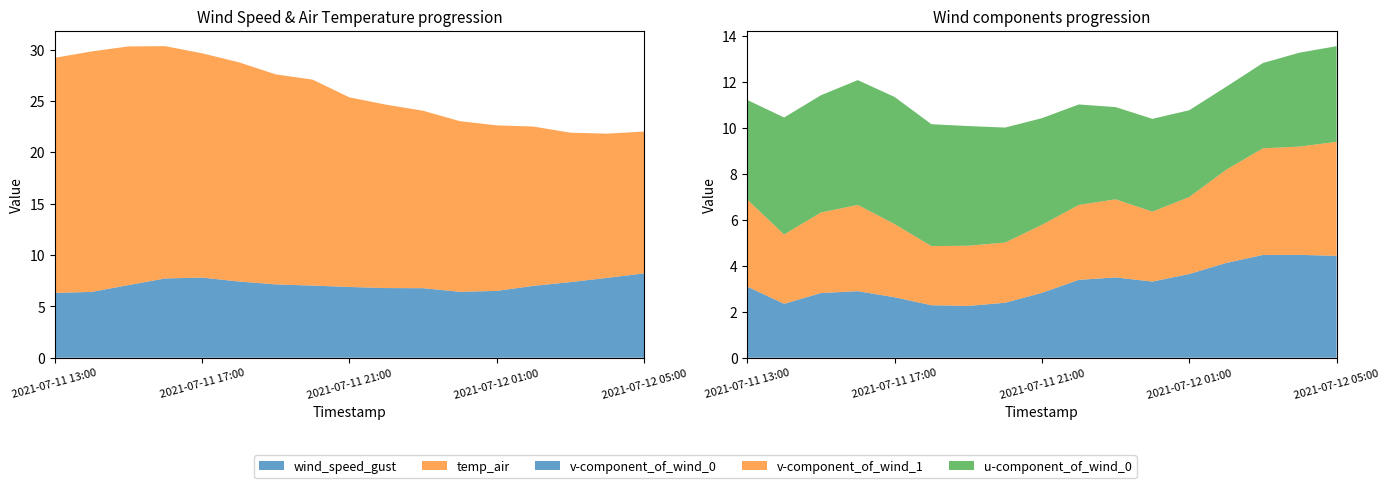

Reading left to right, what are all the values shown in this chart?

wind_speed_gust: 2021-07-11 13:00=6.3	2021-07-11 14:00=6.4	2021-07-11 15:00=7.1	2021-07-11 16:00=7.7	2021-07-11 17:00=7.8	2021-07-11 18:00=7.4	2021-07-11 19:00=7.1	2021-07-11 20:00=7.0	2021-07-11 21:00=6.9	2021-07-11 22:00=6.8	2021-07-11 23:00=6.8	2021-07-12 00:00=6.4	2021-07-12 01:00=6.5	2021-07-12 02:00=7.0	2021-07-12 03:00=7.4	2021-07-12 04:00=7.8	2021-07-12 05:00=8.2
temp_air: 2021-07-11 13:00=22.9	2021-07-11 14:00=23.4	2021-07-11 15:00=23.2	2021-07-11 16:00=22.6	2021-07-11 17:00=21.8	2021-07-11 18:00=21.3	2021-07-11 19:00=20.4	2021-07-11 20:00=20.0	2021-07-11 21:00=18.5	2021-07-11 22:00=17.8	2021-07-11 23:00=17.3	2021-07-12 00:00=16.6	2021-07-12 01:00=16.1	2021-07-12 02:00=15.5	2021-07-12 03:00=14.5	2021-07-12 04:00=14.0	2021-07-12 05:00=13.8
v-component_of_wind_0: 2021-07-11 13:00=3.1	2021-07-11 14:00=2.3	2021-07-11 15:00=2.8	2021-07-11 16:00=2.9	2021-07-11 17:00=2.6	2021-07-11 18:00=2.3	2021-07-11 19:00=2.3	2021-07-11 20:00=2.4	2021-07-11 21:00=2.8	2021-07-11 22:00=3.4	2021-07-11 23:00=3.5	2021-07-12 00:00=3.3	2021-07-12 01:00=3.6	2021-07-12 02:00=4.1	2021-07-12 03:00=4.5	2021-07-12 04:00=4.5	2021-07-12 05:00=4.4
v-component_of_wind_1: 2021-07-11 13:00=3.8	2021-07-11 14:00=3.0	2021-07-11 15:00=3.5	2021-07-11 16:00=3.8	2021-07-11 17:00=3.2	2021-07-11 18:00=2.6	2021-07-11 19:00=2.6	2021-07-11 20:00=2.6	2021-07-11 21:00=3.0	2021-07-11 22:00=3.3	2021-07-11 23:00=3.4	2021-07-12 00:00=3.0	2021-07-12 01:00=3.4	2021-07-12 02:00=4.1	2021-07-12 03:00=4.6	2021-07-12 04:00=4.7	2021-07-12 05:00=5.0
u-component_of_wind_0: 2021-07-11 13:00=4.3	2021-07-11 14:00=5.1	2021-07-11 15:00=5.1	2021-07-11 16:00=5.4	2021-07-11 17:00=5.5	2021-07-11 18:00=5.3	2021-07-11 19:00=5.2	2021-07-11 20:00=5.0	2021-07-11 21:00=4.6	2021-07-11 22:00=4.4	2021-07-11 23:00=4.0	2021-07-12 00:00=4.0	2021-07-12 01:00=3.8	2021-07-12 02:00=3.6	2021-07-12 03:00=3.7	2021-07-12 04:00=4.1	2021-07-12 05:00=4.2